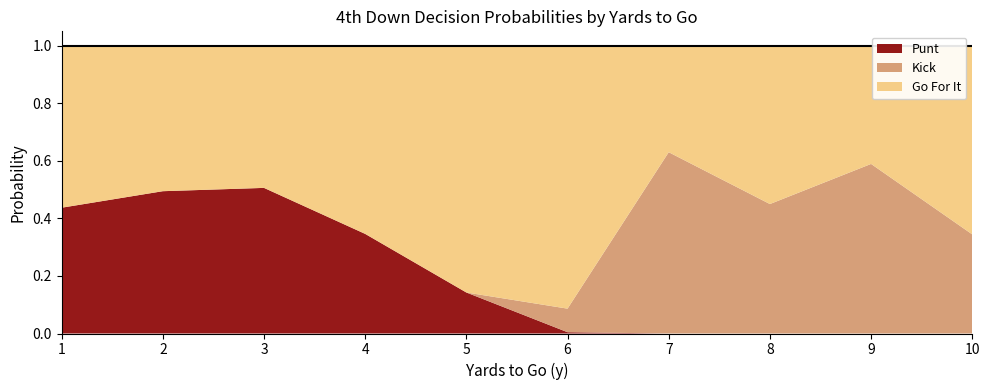

True or false: gofor has a value of 0.7 at 21.

False